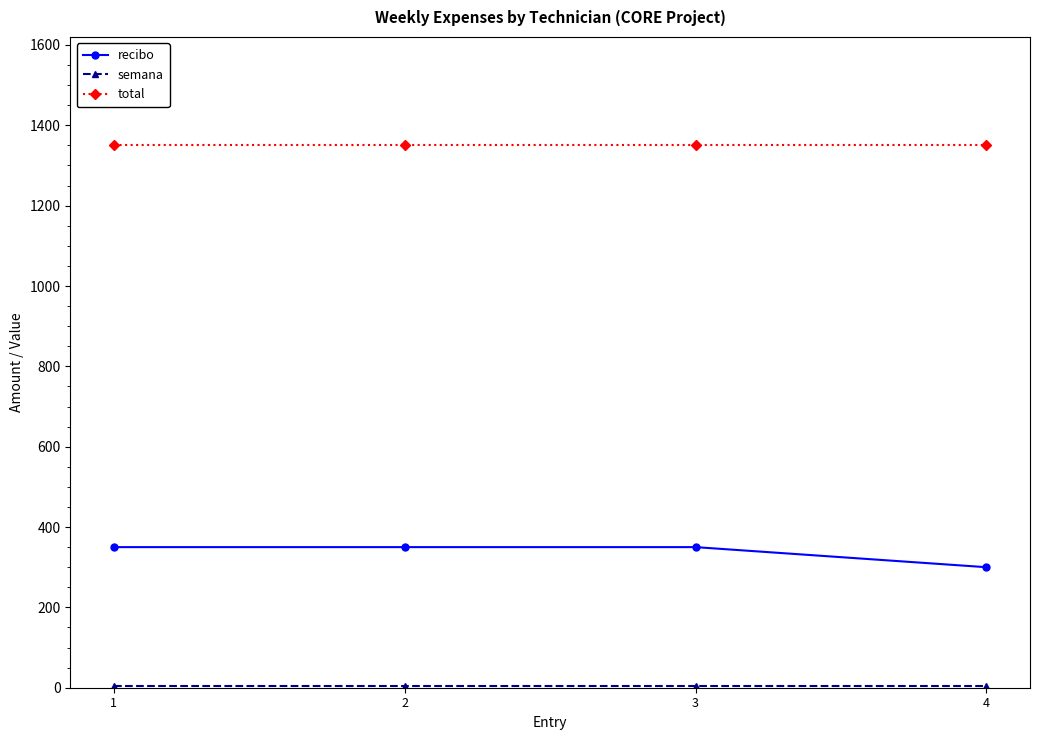

True or false: recibo and total cross at least once.

False